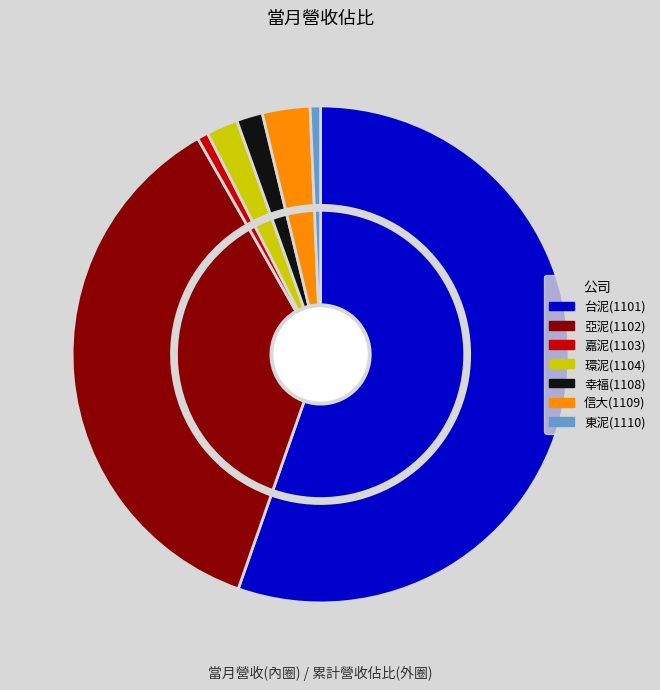

Is it true that 信大(1109) is 11% of the pie?

False